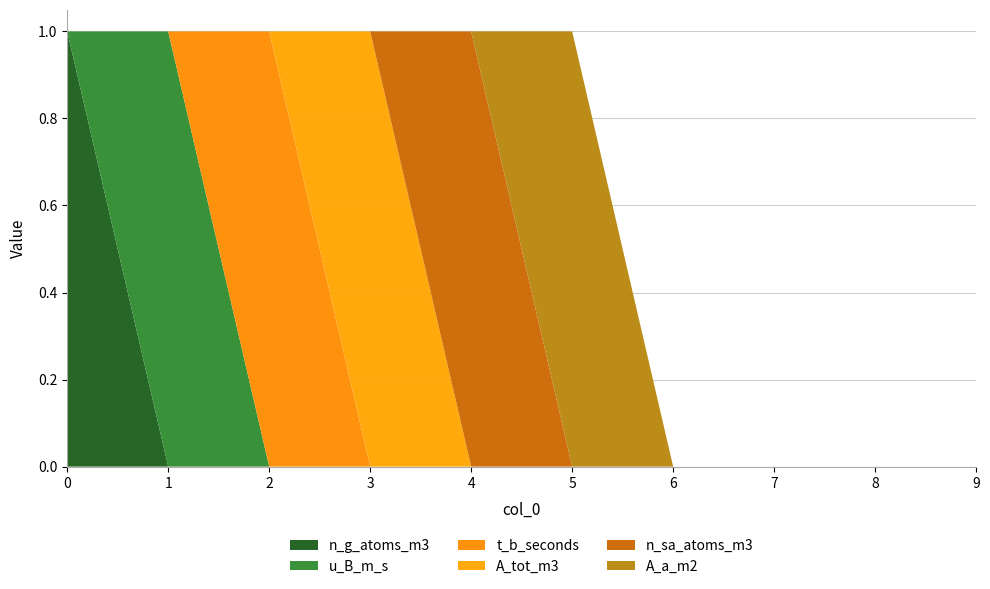

Reading left to right, what are all the values shown in this chart?

n_g_atoms_m3: 0=1	1=0	2=0	3=0	4=0	5=0	6=0	7=0	8=0	9=0
u_B_m_s: 0=0	1=1	2=0	3=0	4=0	5=0	6=0	7=0	8=0	9=0
t_b_seconds: 0=0	1=0	2=1	3=0	4=0	5=0	6=0	7=0	8=0	9=0
A_tot_m3: 0=0	1=0	2=0	3=1	4=0	5=0	6=0	7=0	8=0	9=0
n_sa_atoms_m3: 0=0	1=0	2=0	3=0	4=1	5=0	6=0	7=0	8=0	9=0
A_a_m2: 0=0	1=0	2=0	3=0	4=0	5=1	6=0	7=0	8=0	9=0